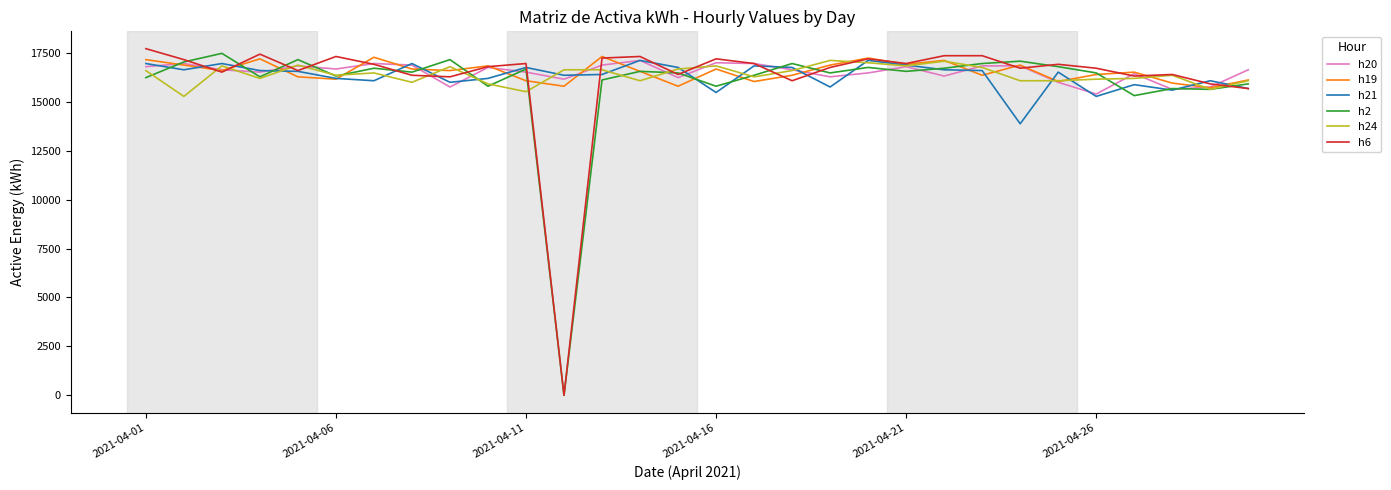

What is the greatest value displayed?

17720